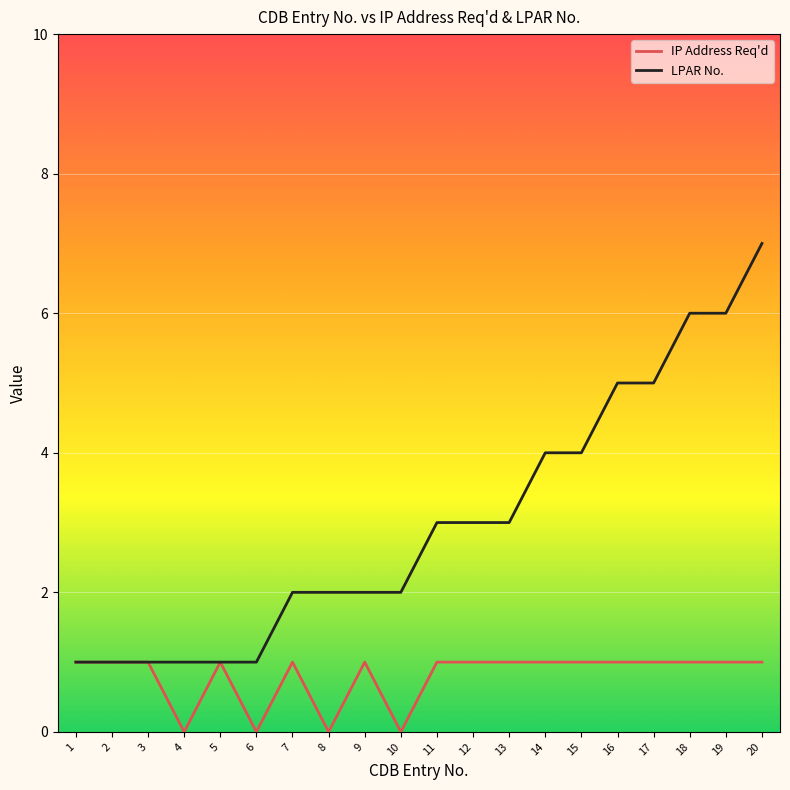

Rank the series at 11 from highest to lowest value.

LPAR No., IP Address Req'd